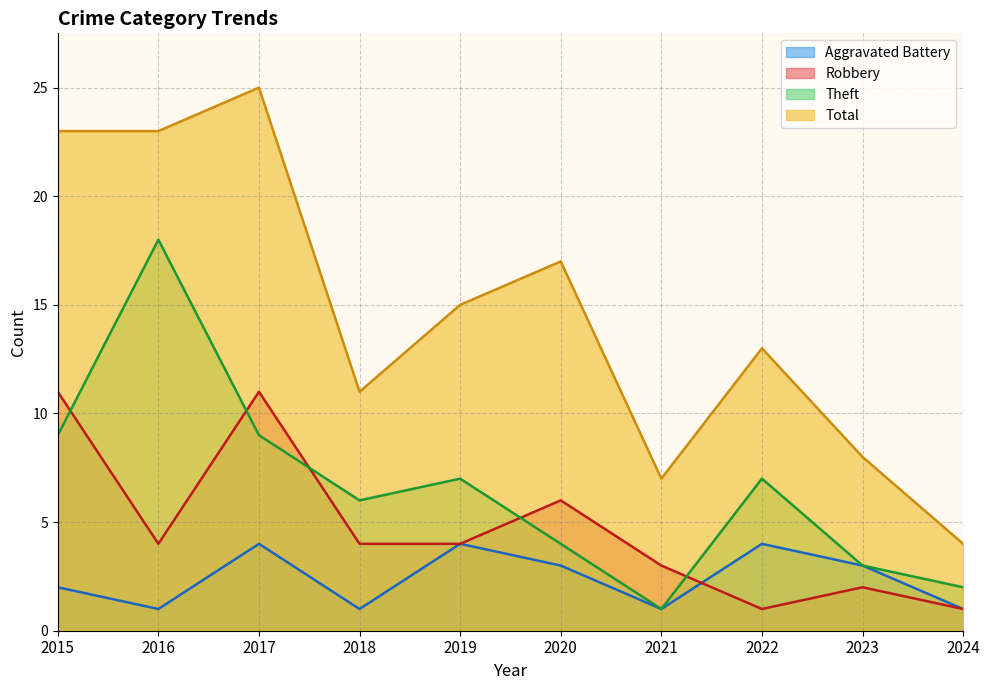

In Theft, how many points are higher than both neighbors (excluding endpoints)?

3